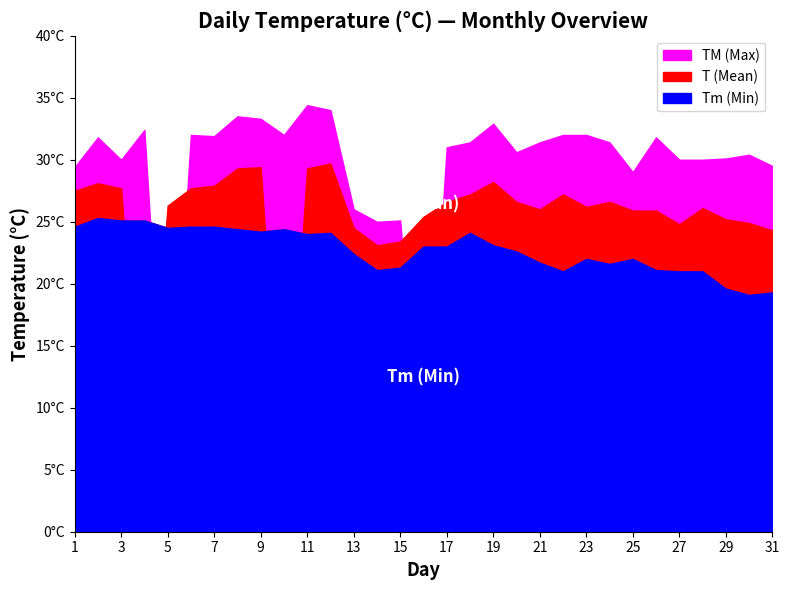

List the series in order of their overall mean, highest first.

TM, T, Tm